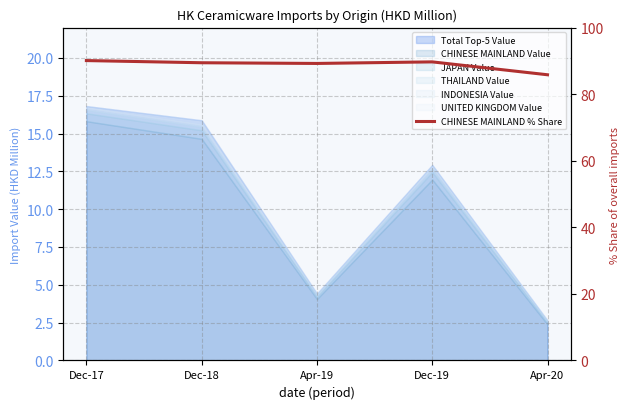

Where is the first local maximum?

Dec-19